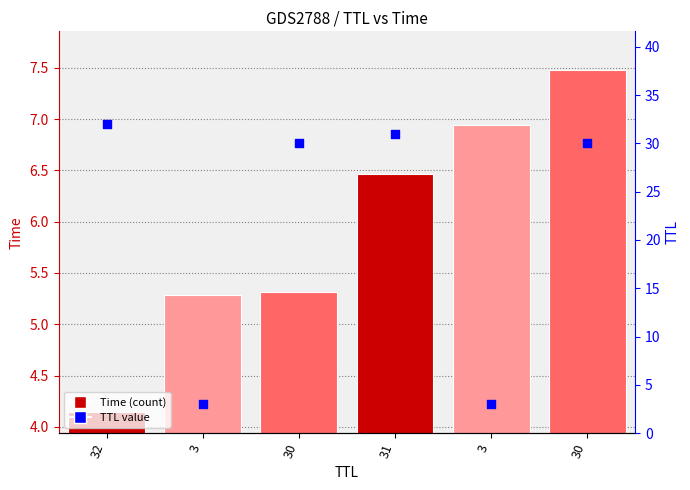

What are all the series names shown in the legend?

Time, TTL